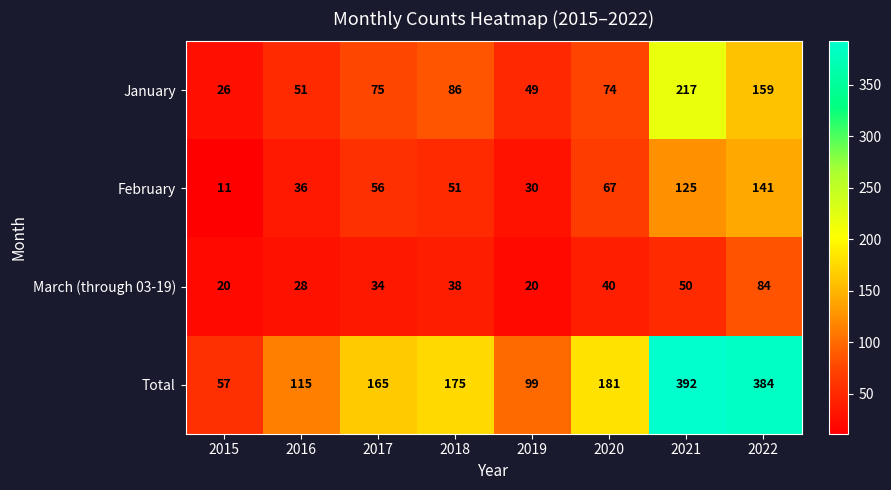

What is the difference between the February values at 2018 and 2020?

16